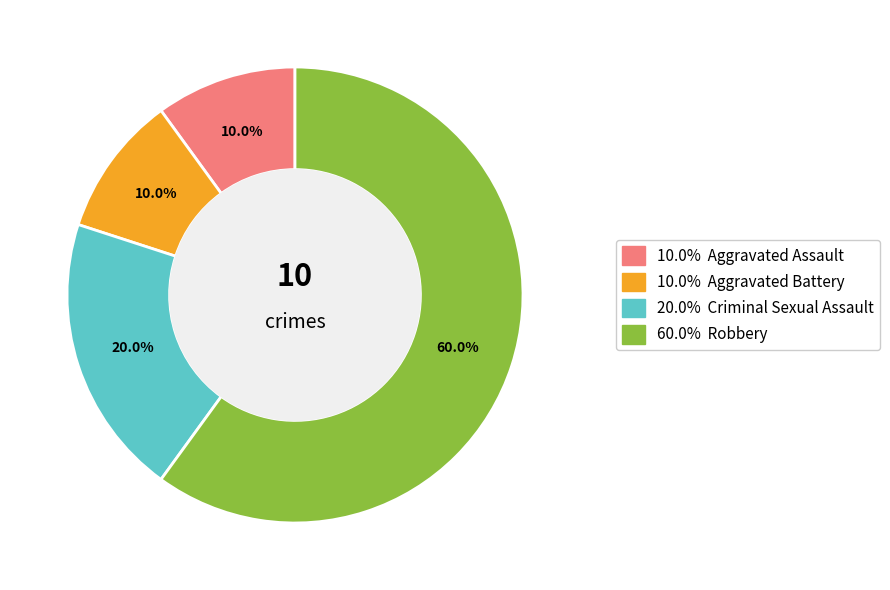

Is there any slice that represents more than half of the pie?

Yes